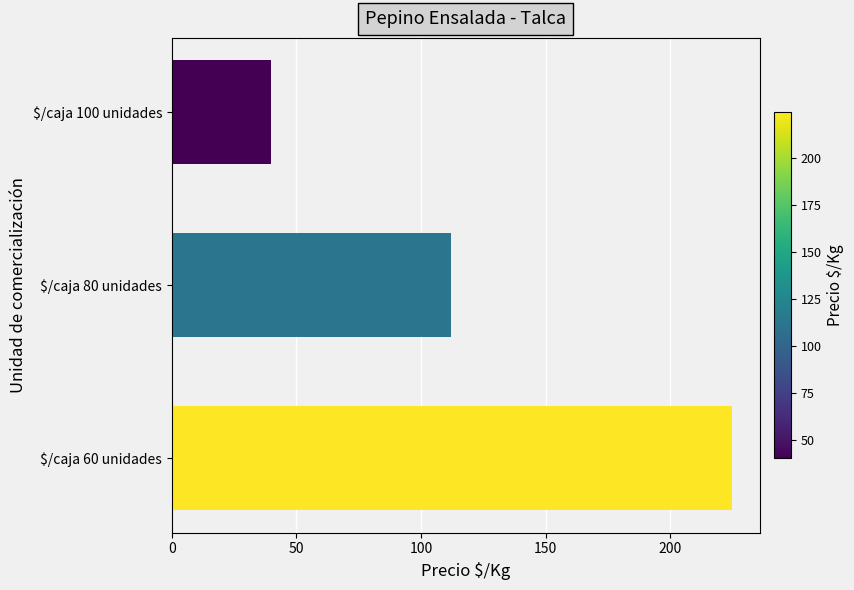

Is it true that the value at $/caja 60 unidades is 224.6?

True